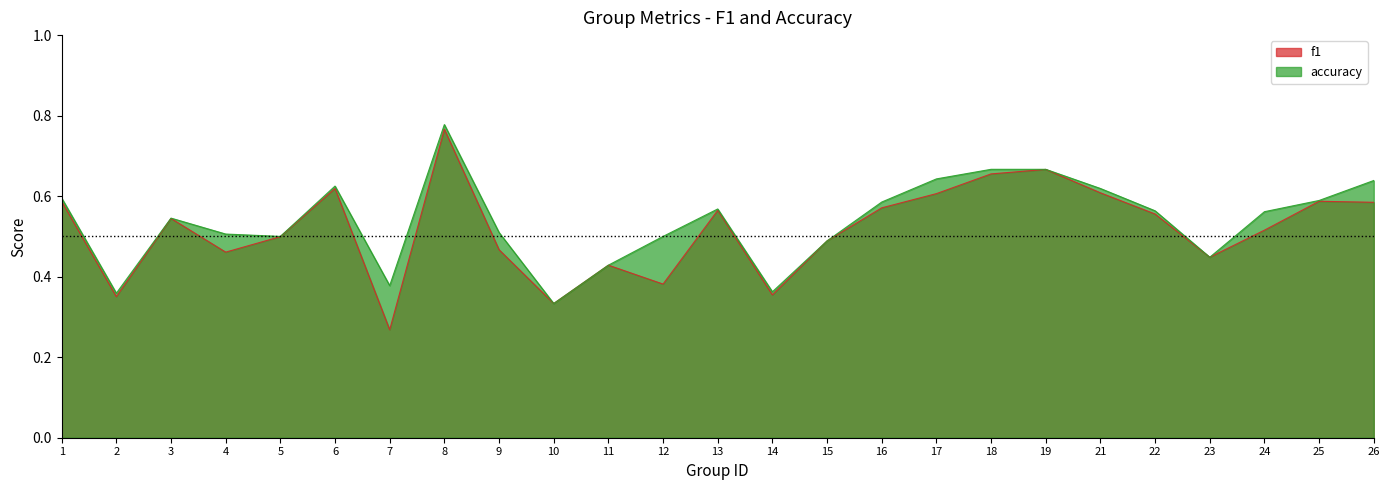

What is the average value of the f1 series?

0.5